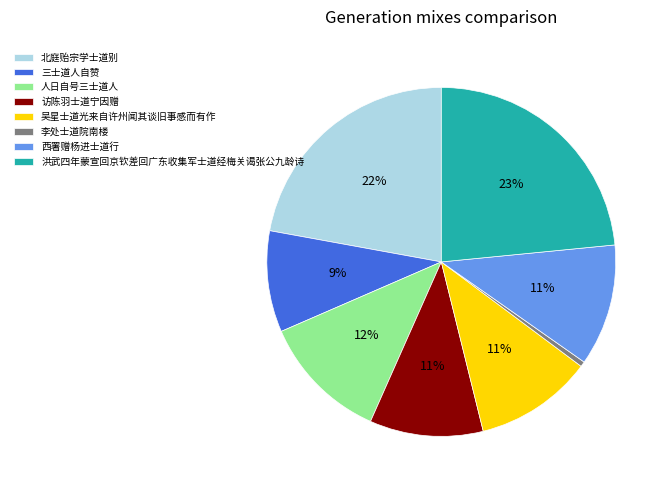

Between 北庭贻宗学士道别 and 吴星士道光来自许州闻其谈旧事感而有作, which is larger?

北庭贻宗学士道别